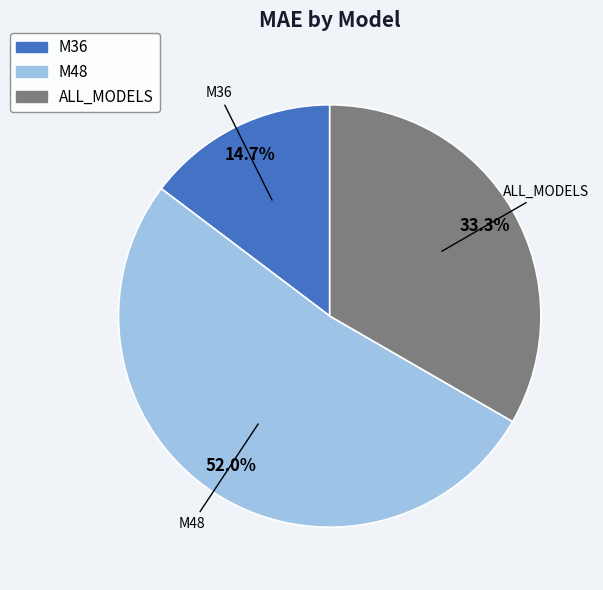

What is the ratio of the value at ALL_MODELS to the value at M48?

0.6